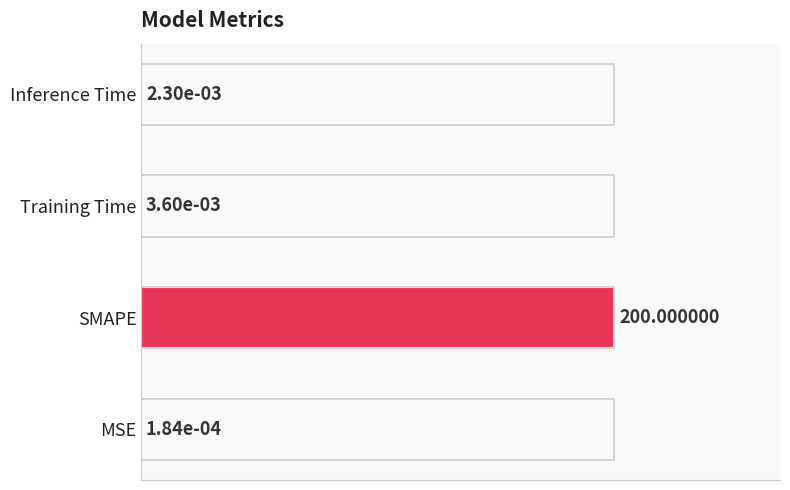

Which has a higher value, Training Time or Inference Time?

Training Time